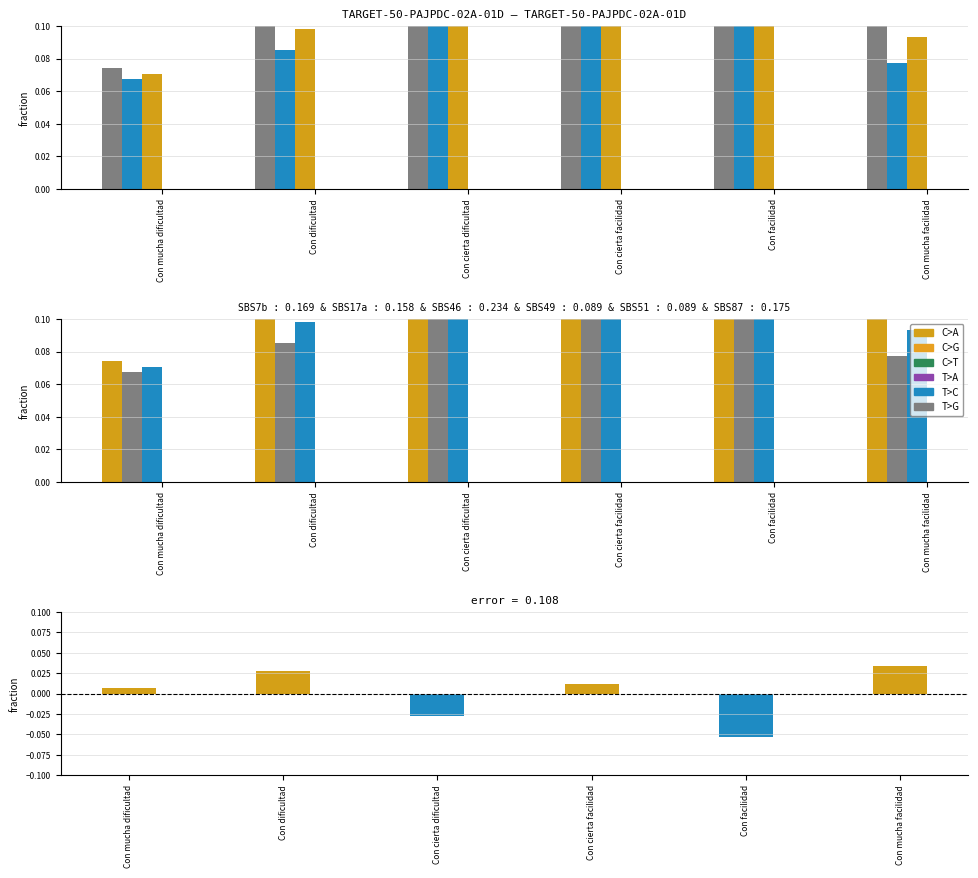

How many groups of bars are there?

6